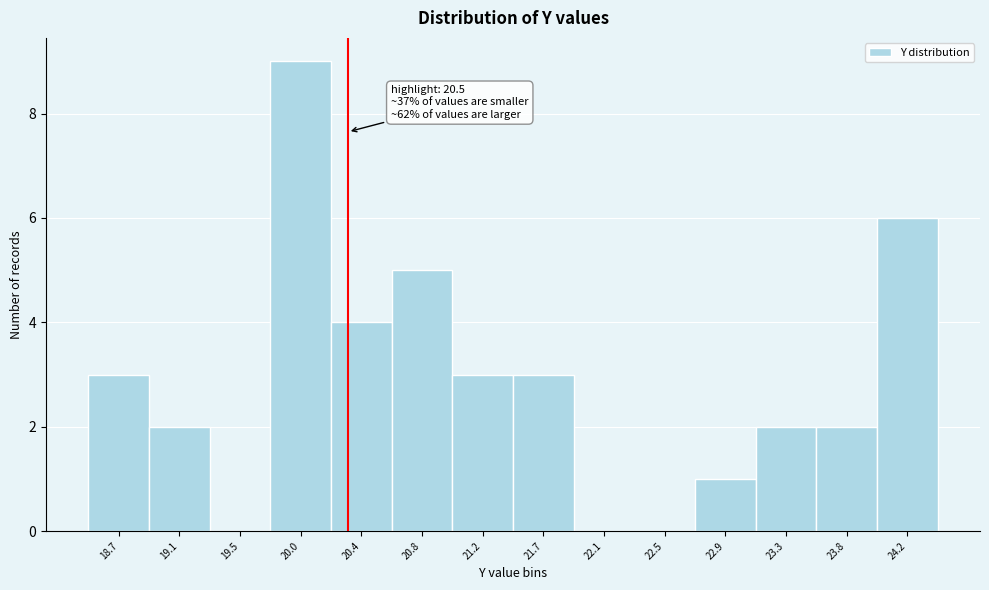

Reading left to right, list all the values displayed in this chart.

18.7=3	19.1=2	19.5=0	20.0=9	20.4=4	20.8=5	21.2=3	21.7=3	22.1=0	22.5=0	22.9=1	23.3=2	23.8=2	24.2=6